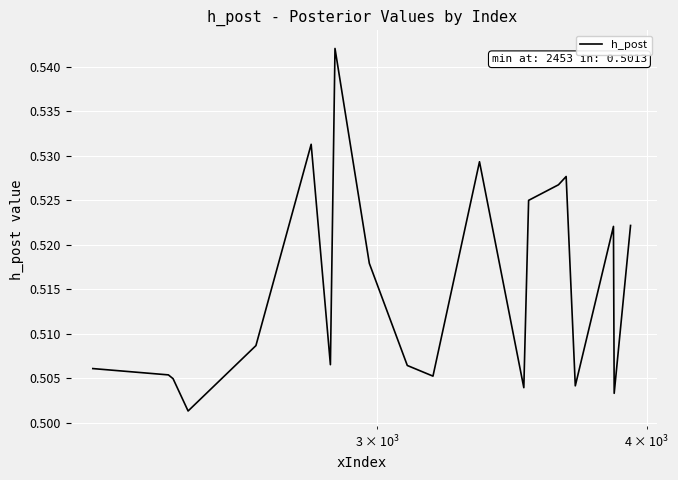

True or false: there are more than 0 points higher than both neighbors.

True